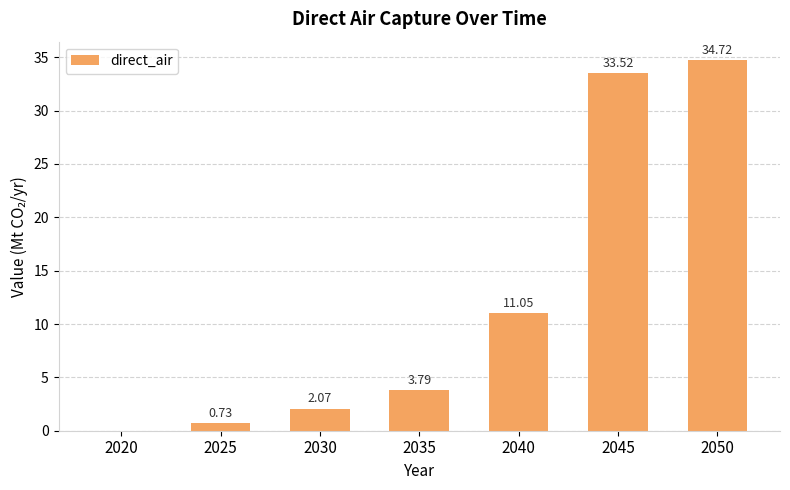

How many series are shown in this chart?

1